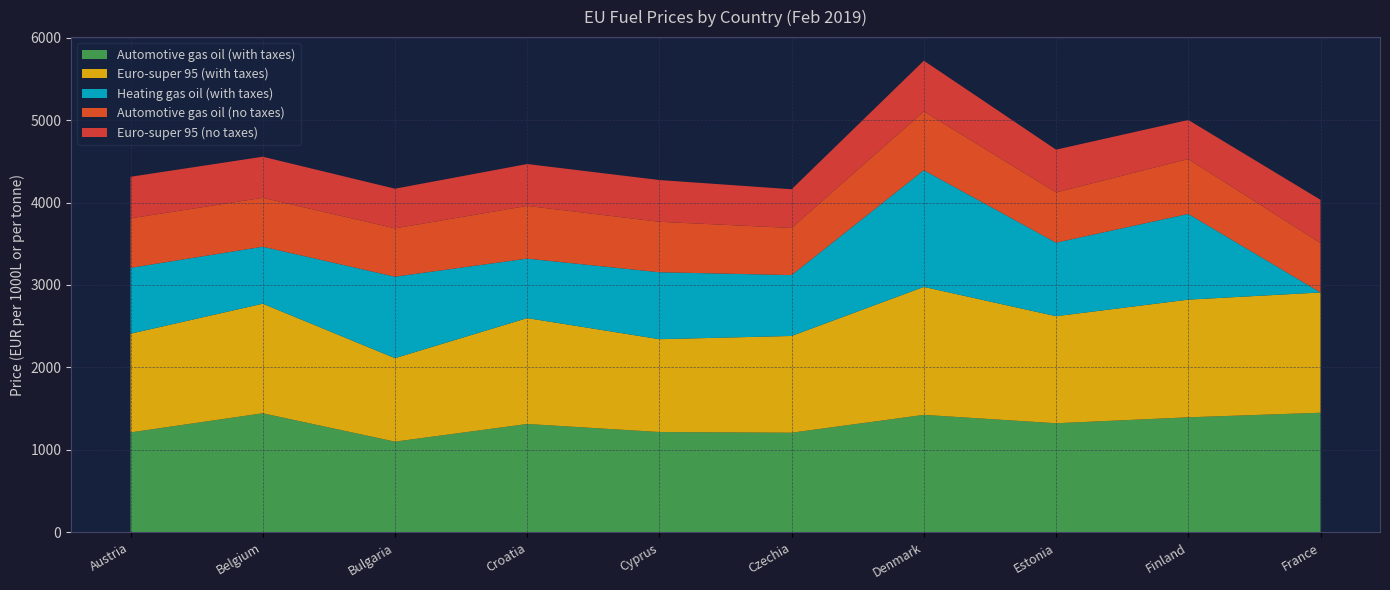

Reading left to right, transcribe all the data shown in this chart.

Automotive gas oil (with taxes): Austria=1212.0	Belgium=1444.0	Bulgaria=1100.0	Croatia=1314.2	Cyprus=1216.6	Czechia=1208.2	Denmark=1424.6	Estonia=1323.0	Finland=1395.0	France=1450.3
Euro-super 95 (with taxes): Austria=1197.0	Belgium=1328.9	Bulgaria=1012.4	Croatia=1284.0	Cyprus=1125.8	Czechia=1173.3	Denmark=1552.0	Estonia=1298.0	Finland=1427.0	France=1458.6
Heating gas oil (with taxes): Austria=798.6	Belgium=691.1	Bulgaria=988.0	Croatia=721.5	Cyprus=812.1	Czechia=738.3	Denmark=1415.1	Estonia=892.0	Finland=1040.0	France=0.0
Automotive gas oil (no taxes): Austria=600.4	Belgium=593.2	Bulgaria=586.3	Croatia=639.4	Cyprus=611.7	Czechia=571.7	Denmark=713.0	Estonia=609.5	Finland=665.1	France=599.5
Euro-super 95 (no taxes): Austria=504.1	Belgium=498.1	Bulgaria=480.6	Croatia=507.6	Cyprus=506.3	Czechia=469.2	Denmark=615.3	Estonia=518.7	Finland=474.1	France=524.3